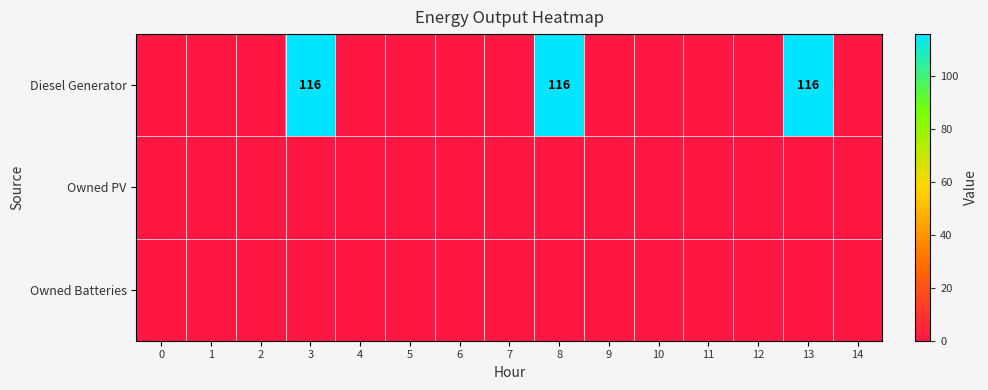

Which label corresponds to the largest value in the chart?

3